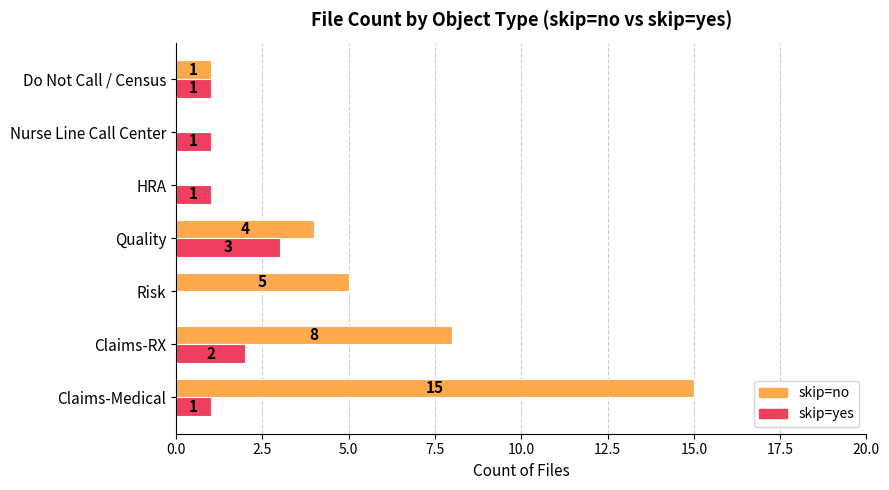

At which category is the sum across all series the highest?

Claims-Medical